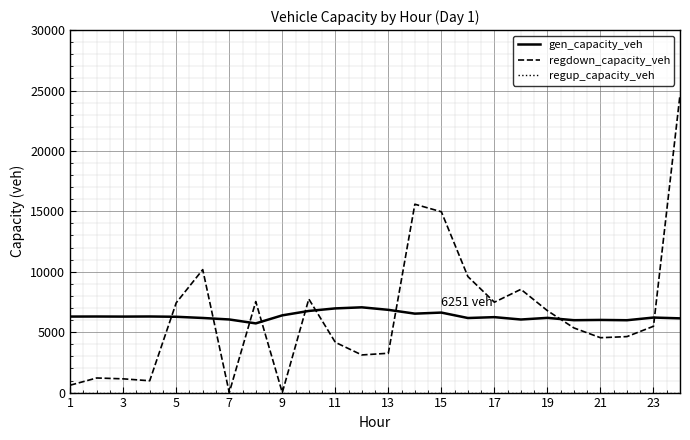

Which series has the widest spread of values?

regdown_capacity_veh